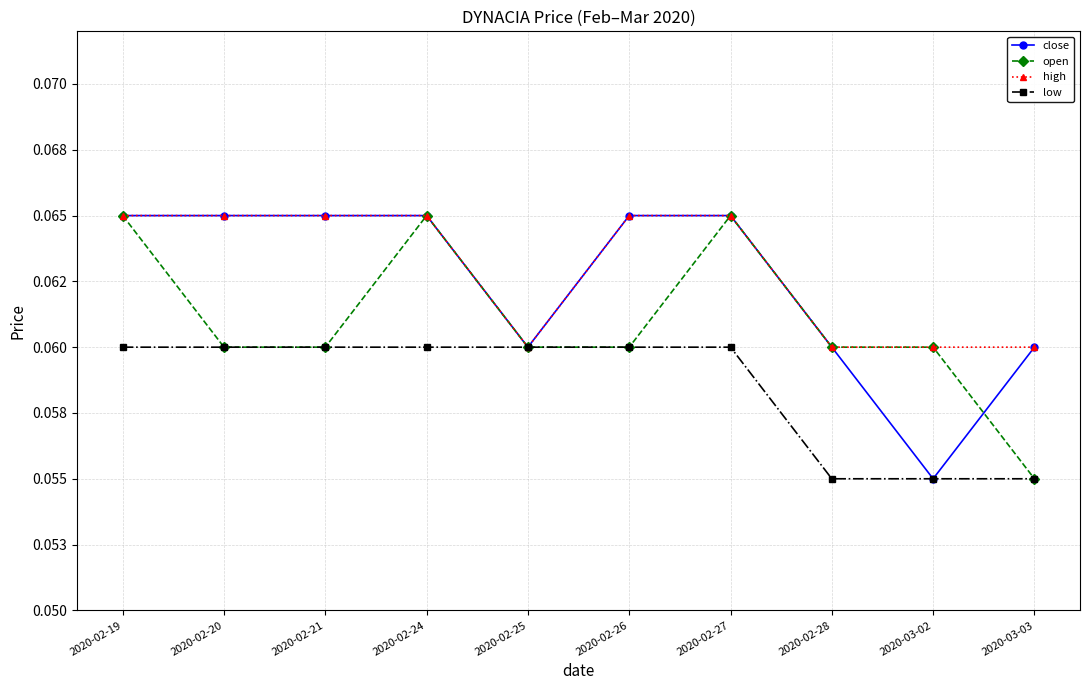

True or false: close and high cross at least once.

False